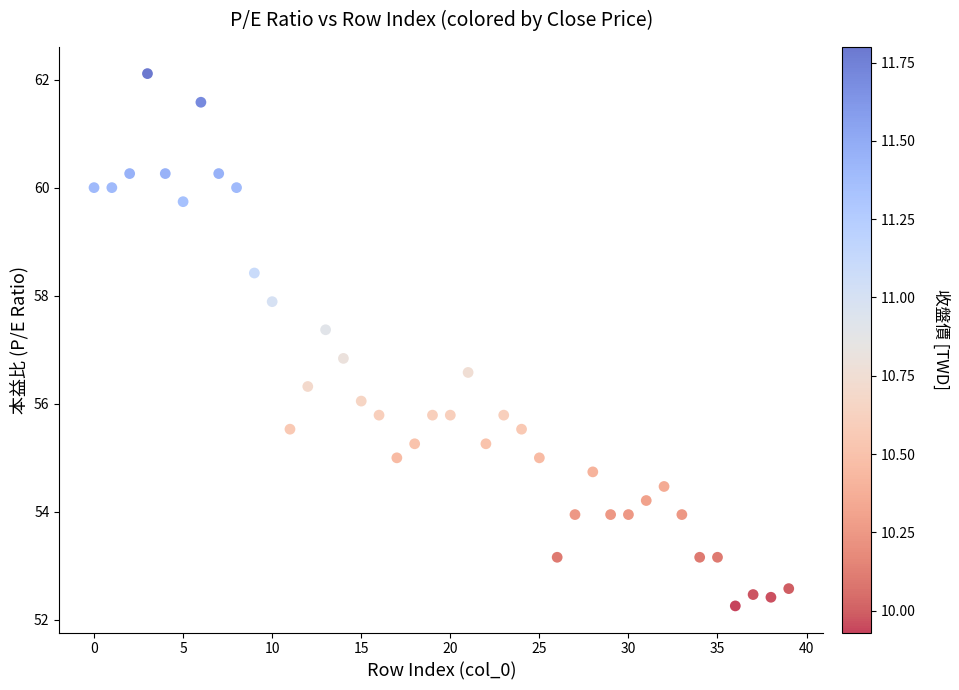

What Y value in the scatter plot is closest to 57?

56.8